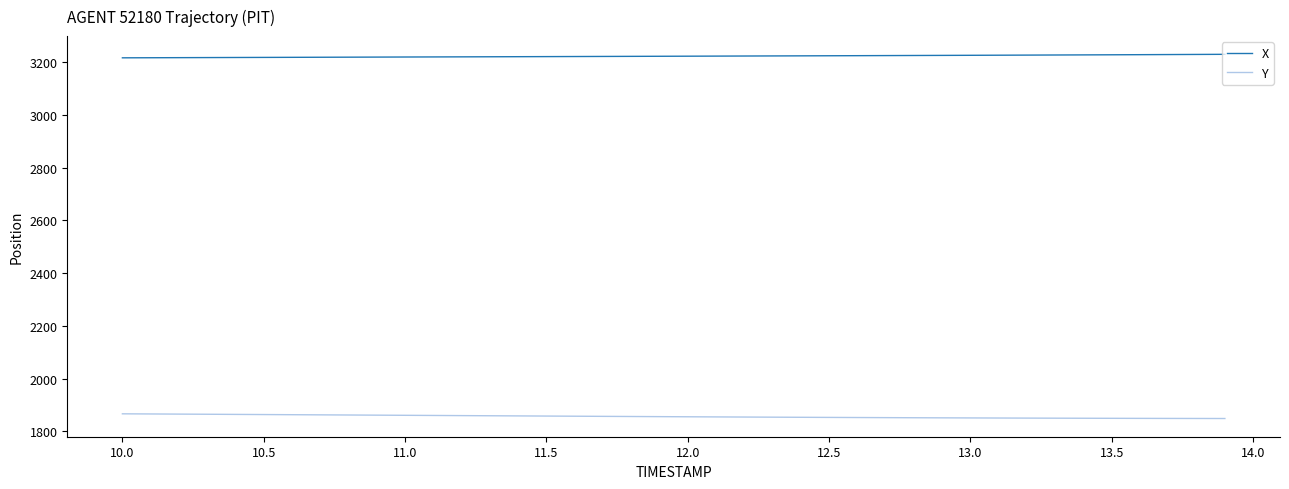

Which series has the largest total across all categories?

X